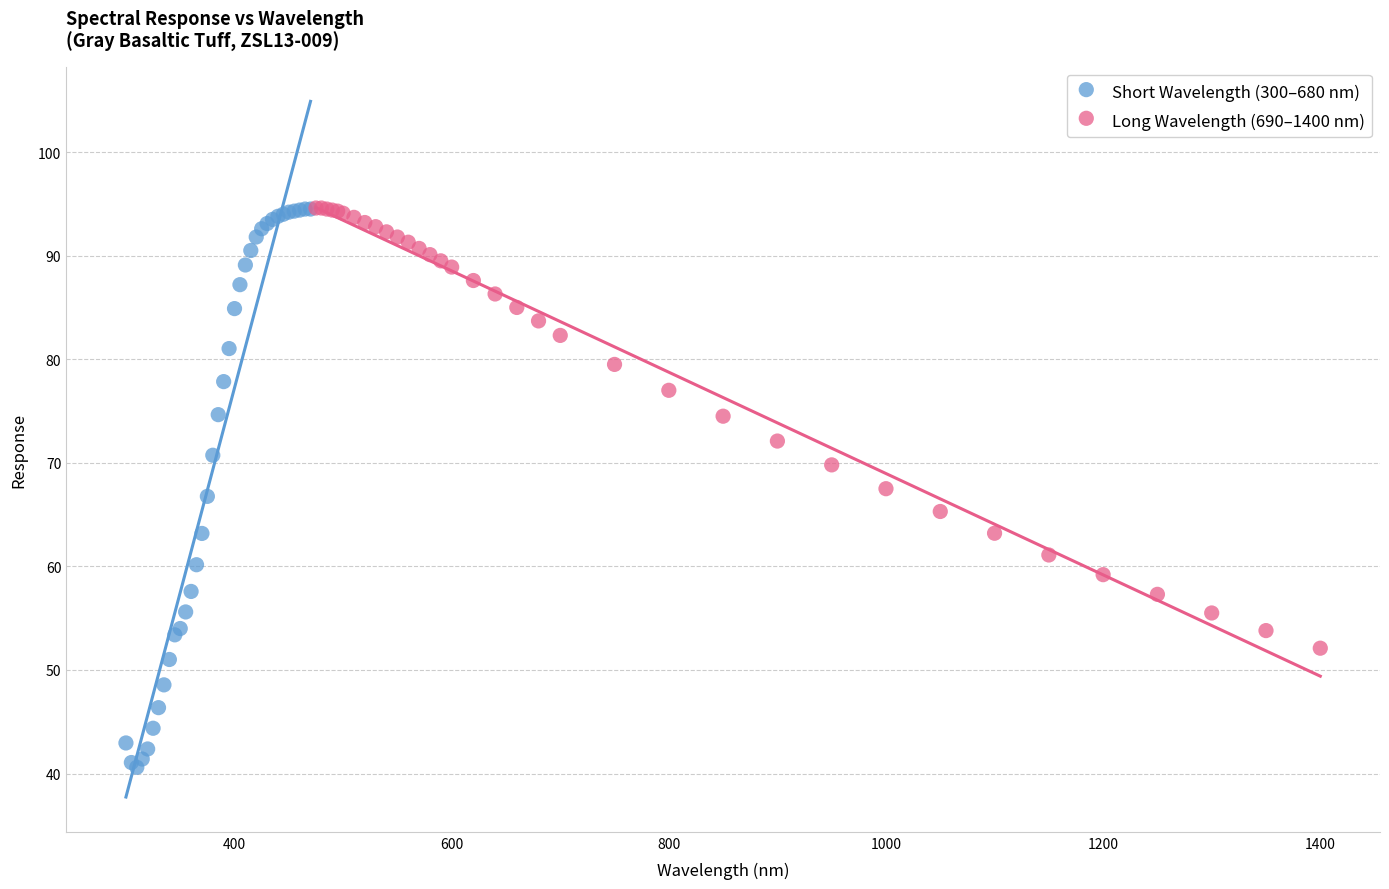

Which series contains the lowest Y value?

Short Wavelength (300–680 nm)